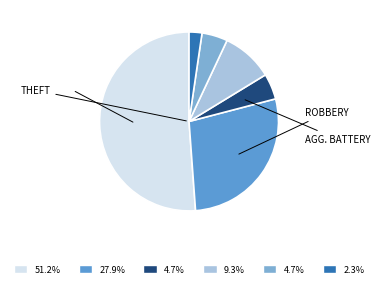

Is there a majority slice in this chart?

Yes